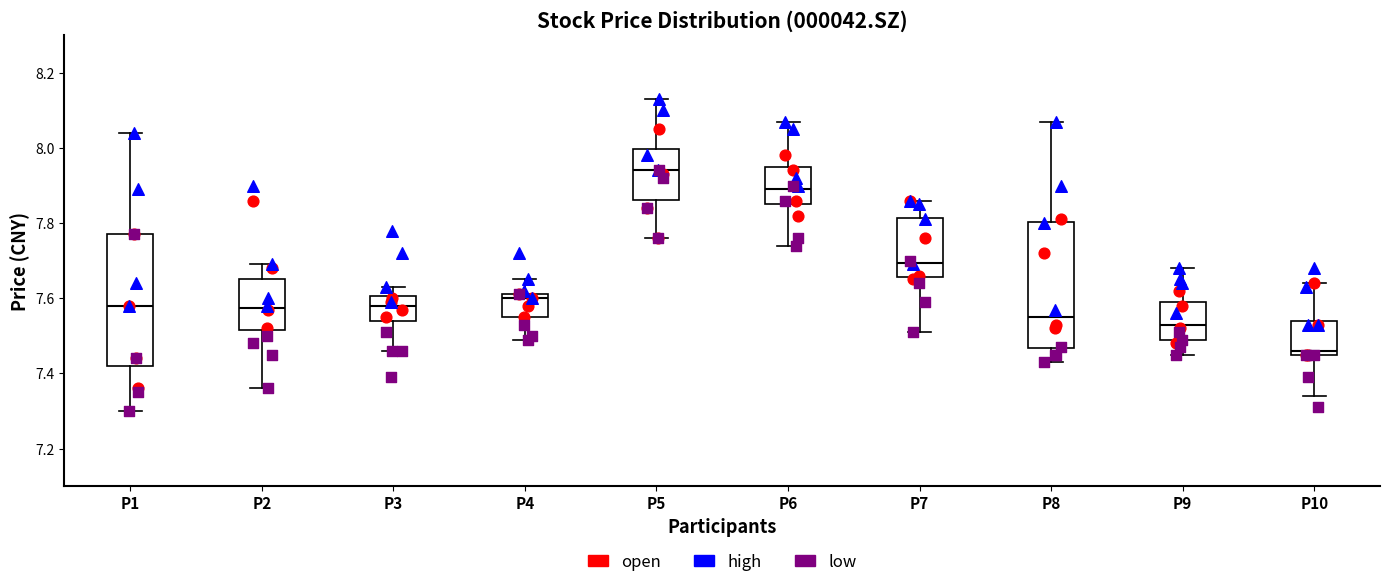

Which box has the lowest median line?

P10